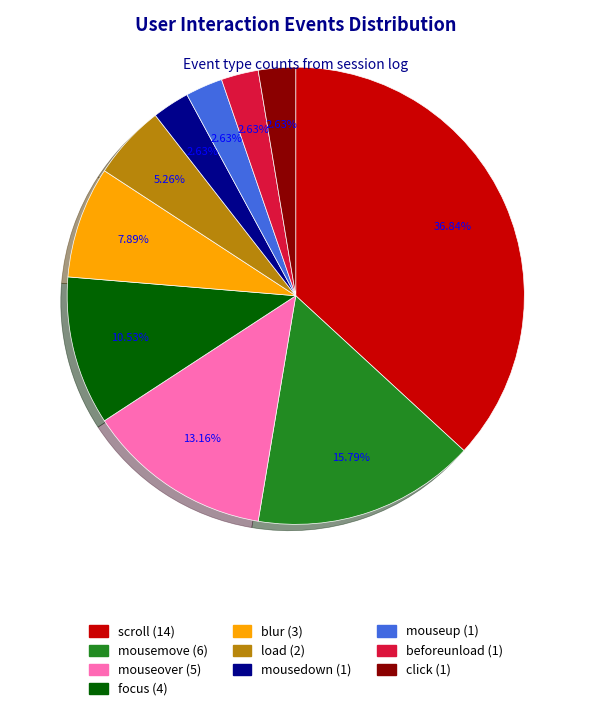

Is there a majority slice in this chart?

No